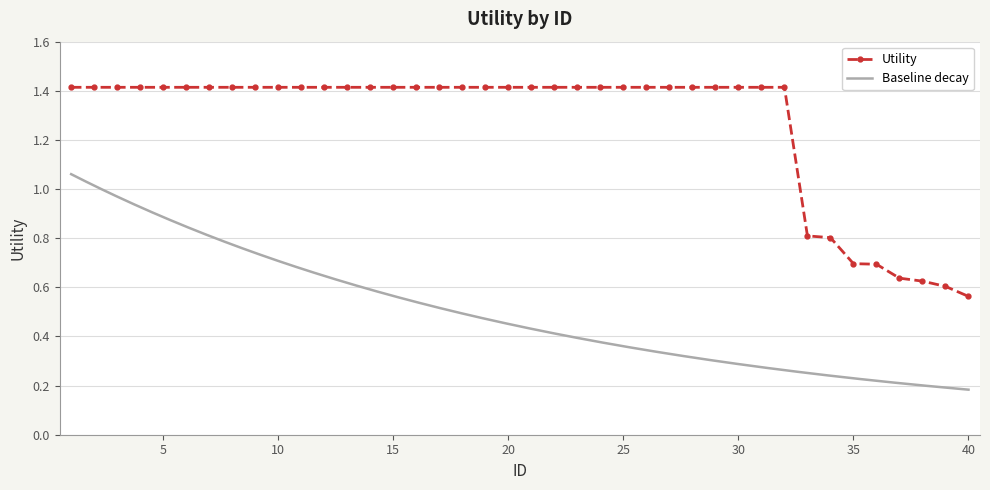

True or false: the data shows 0.6 at 37.

True